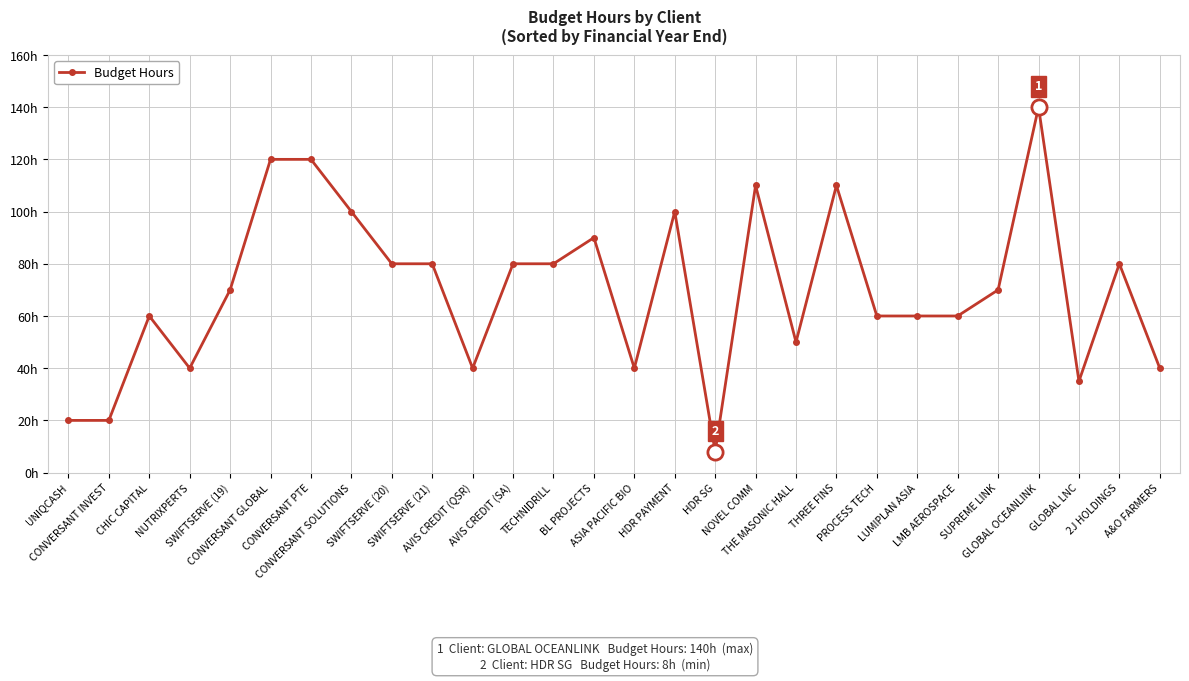

What is the change in value from NOVEL COMM to A&O FARMERS?

-70